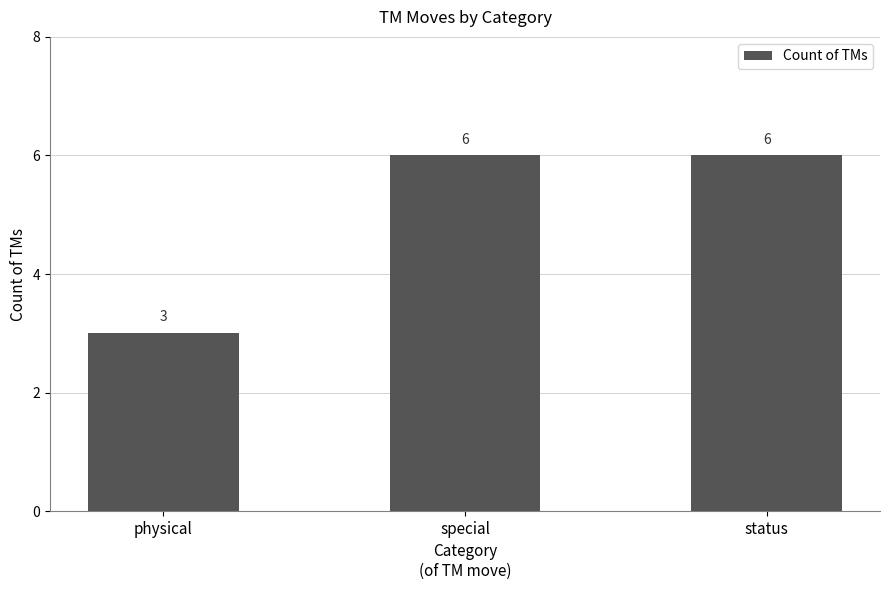

What is the difference between the maximum and minimum values?

3